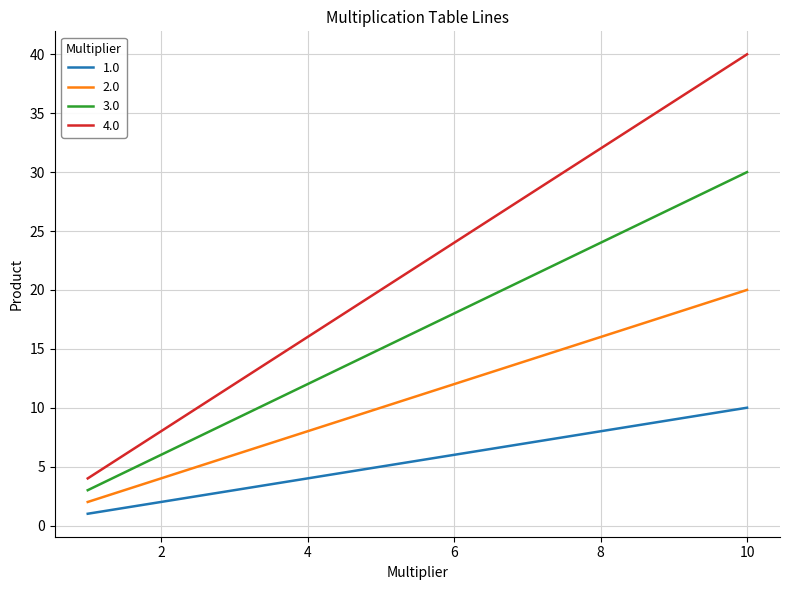

Which series has the largest total across all categories?

4.0